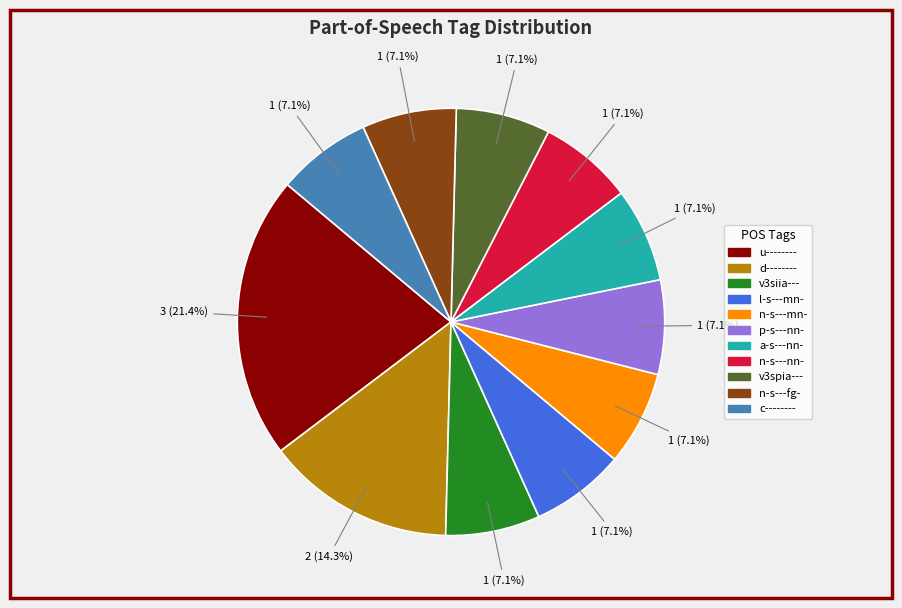

True or false: l-s---mn- accounts for 7% of the total.

True